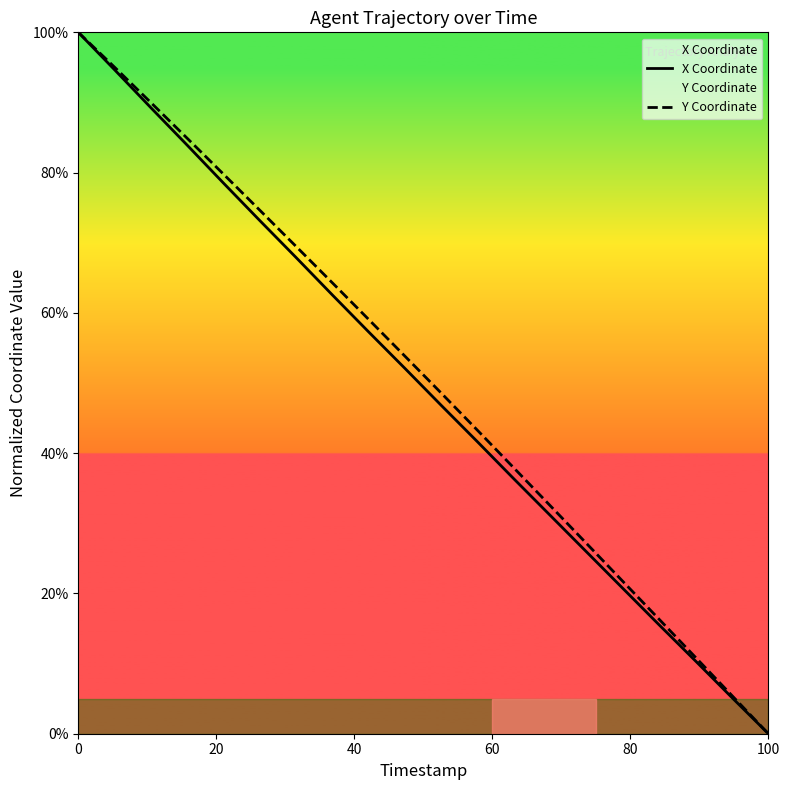

True or false: X Coordinate has more than 0 interior local peaks.

False